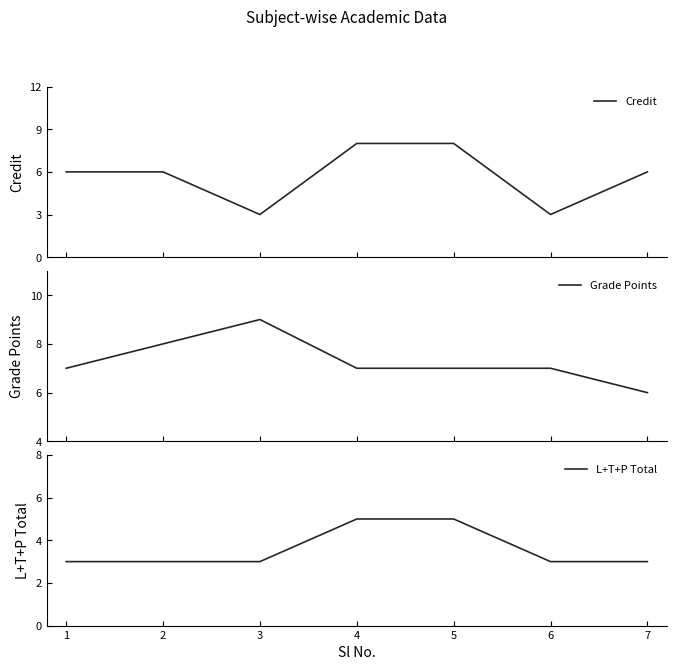

What is the value of the L+T+P Total point at the 7th from the left?

3